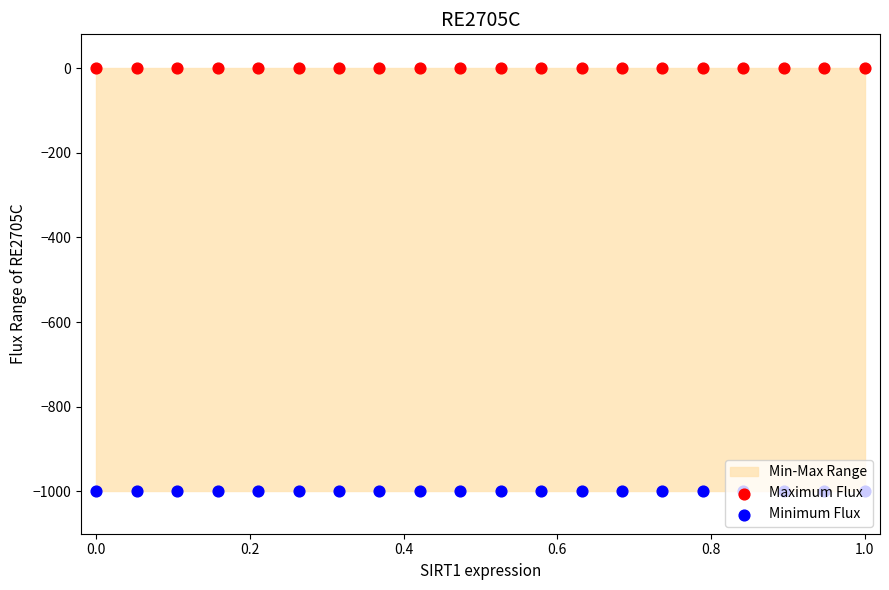

What is the total value across all series at 1.0?

-1000